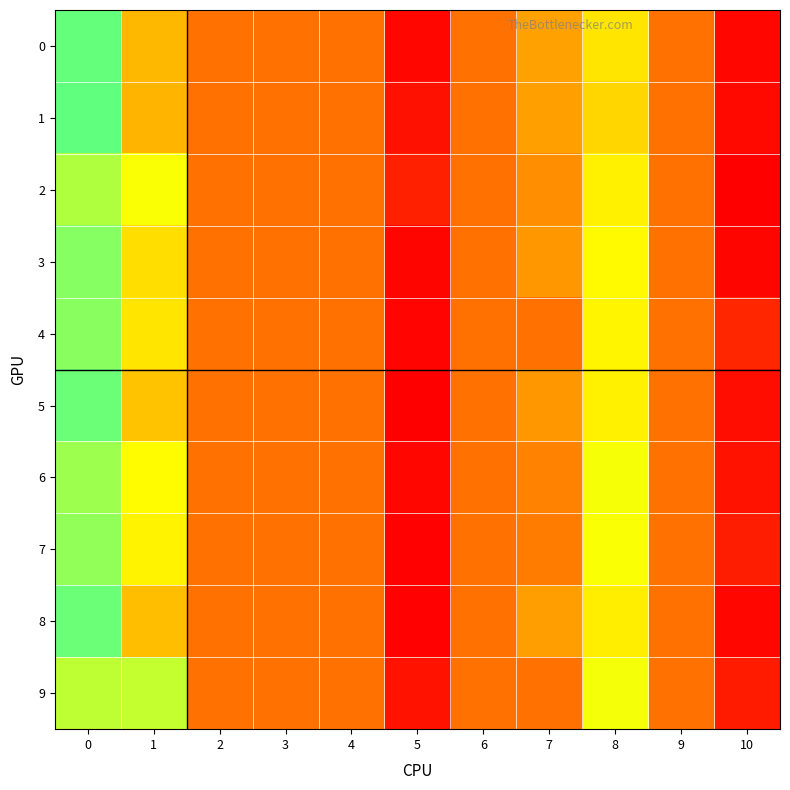

Reading left to right, list all the values displayed in this chart.

0: 0=0.1	1=0.1	2=0.0	3=0.0	4=0.0	5=-0.0	6=0.0	7=0.0	8=0.0	9=0.0	10=0.1
1: 0=0.1	1=0.1	2=0.0	3=0.0	4=0.0	5=-0.0	6=0.0	7=0.0	8=0.0	9=0.0	10=0.1
2: 0=0.0	1=0.1	2=0.0	3=0.0	4=0.0	5=-0.0	6=0.0	7=0.0	8=0.0	9=0.0	10=0.1
3: 0=0.1	1=0.1	2=0.0	3=0.0	4=0.0	5=-0.0	6=0.0	7=0.0	8=0.0	9=0.0	10=0.1
4: 0=0.1	1=0.1	2=0.0	3=0.0	4=0.0	5=-0.0	6=0.0	7=0.0	8=0.0	9=0.0	10=0.1
5: 0=0.1	1=0.1	2=0.0	3=0.0	4=0.0	5=-0.0	6=0.0	7=0.0	8=0.0	9=0.0	10=0.1
6: 0=0.0	1=0.1	2=0.0	3=0.0	4=0.0	5=-0.0	6=0.0	7=0.0	8=0.0	9=0.0	10=0.1
7: 0=0.1	1=0.1	2=0.0	3=0.0	4=0.0	5=-0.0	6=0.0	7=0.0	8=0.0	9=0.0	10=0.1
8: 0=0.1	1=0.1	2=0.0	3=0.0	4=0.0	5=-0.0	6=0.0	7=0.0	8=0.0	9=0.0	10=0.1
9: 0=0.0	1=0.1	2=0.0	3=0.0	4=0.0	5=-0.0	6=0.0	7=0.0	8=0.0	9=0.0	10=0.1